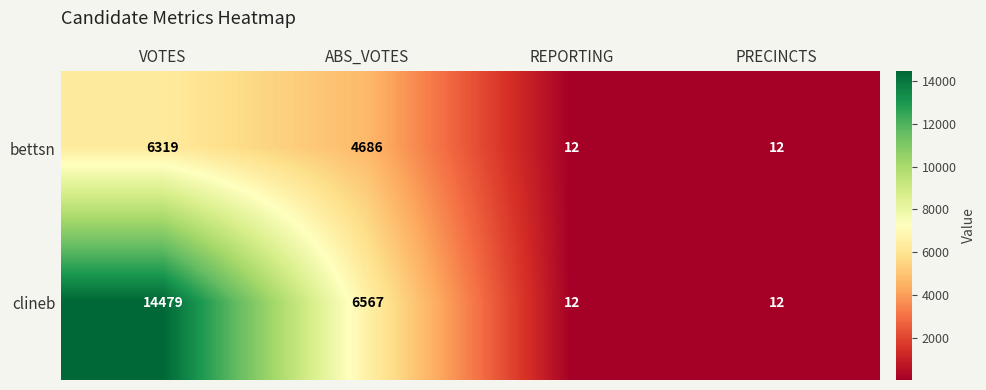

What is the highest value of the clineb series?

14479